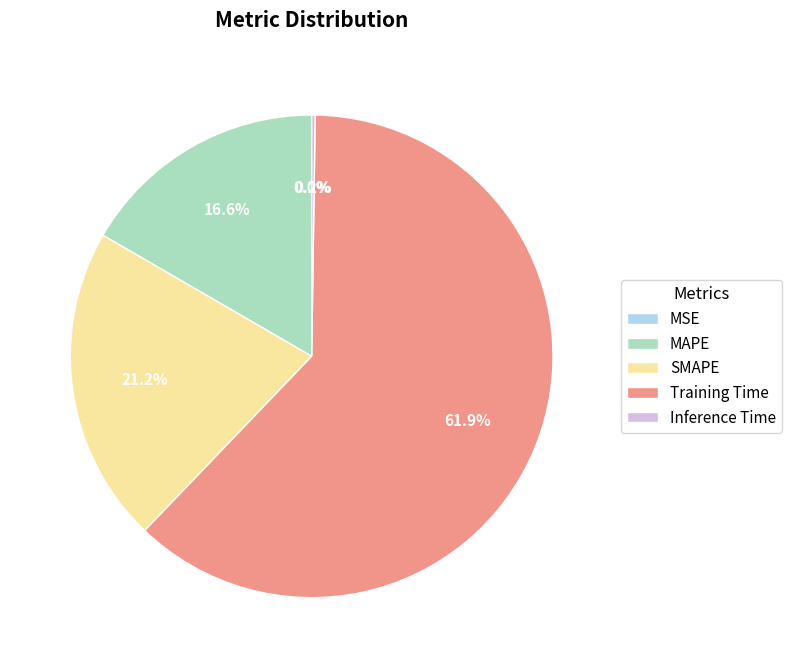

How much of the chart is everything except MAPE?

83.4%